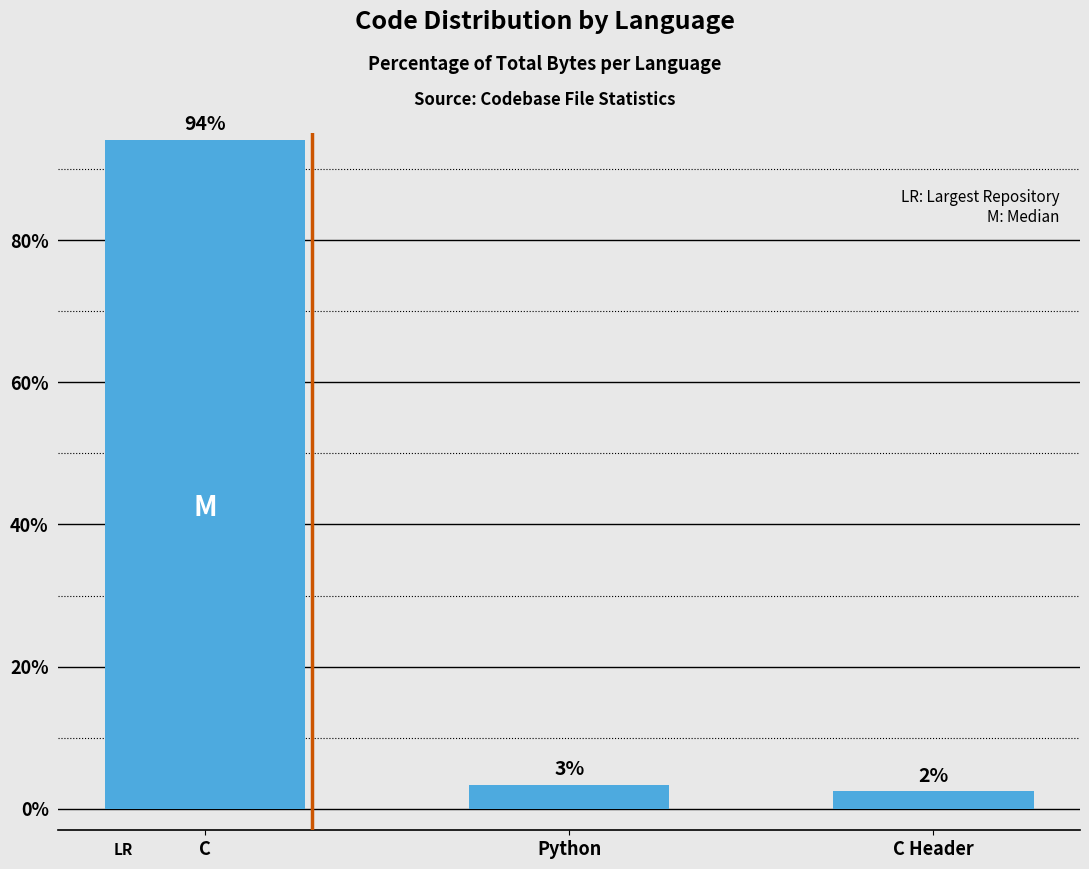

Reading left to right, transcribe all the data shown in this chart.

94.1	3.4	2.5